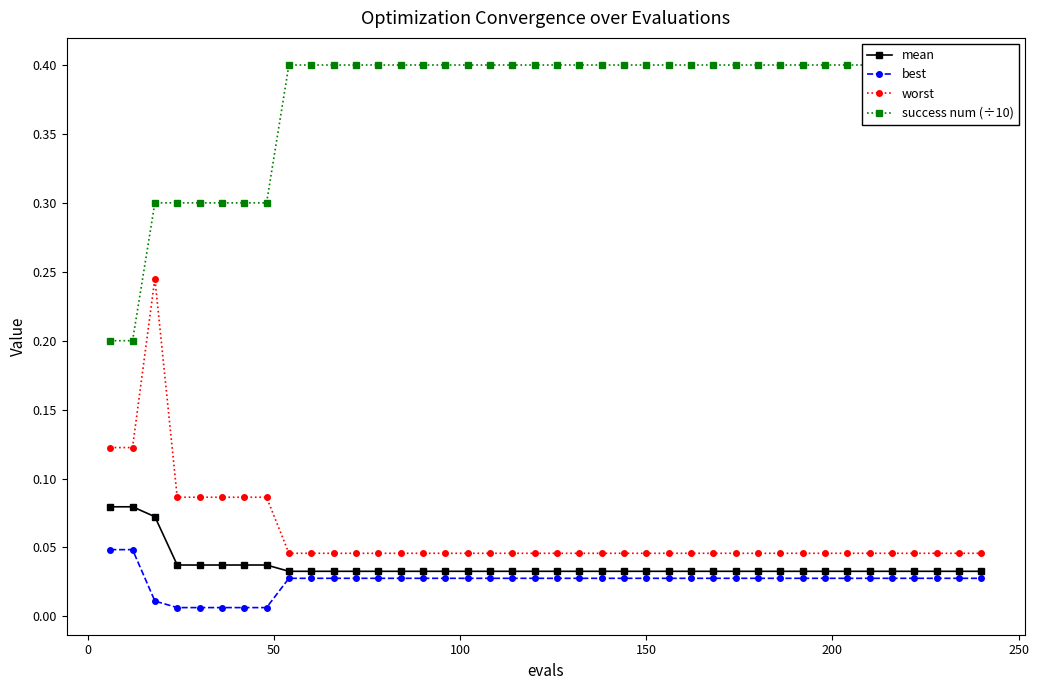

True or false: mean and worst intersect in this chart.

False